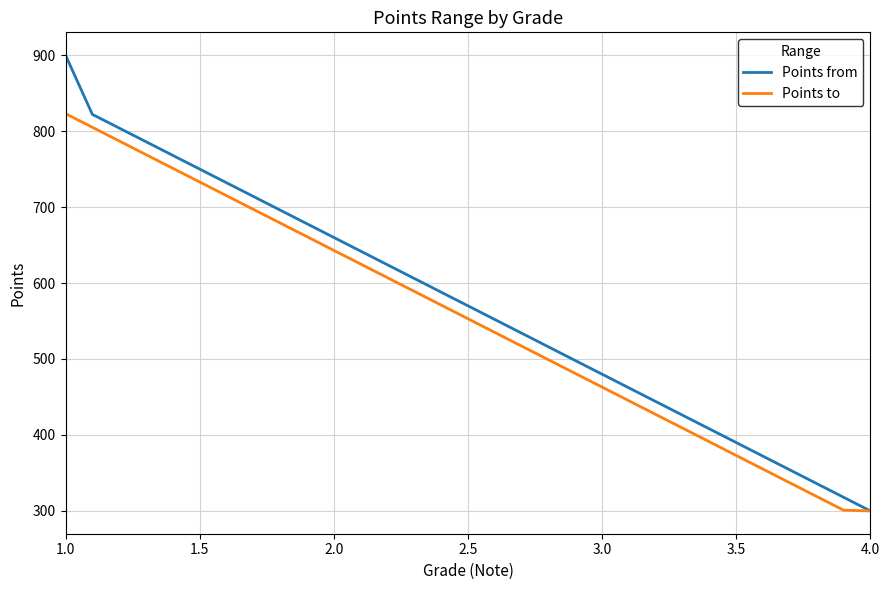

At how many categories does at least one series exceed 329?

29